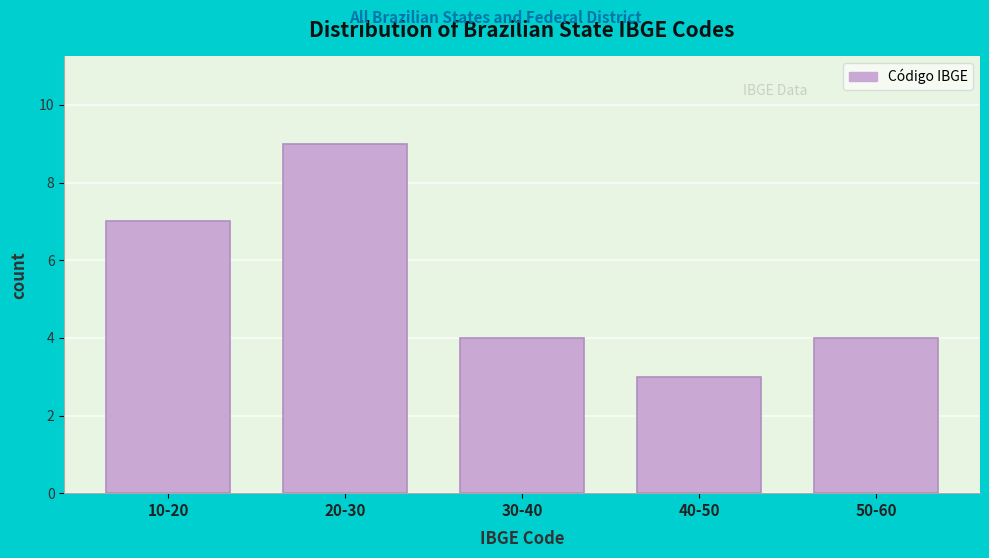

Reading right to left, extract all data points from this chart.

50-60=4	40-50=3	30-40=4	20-30=9	10-20=7